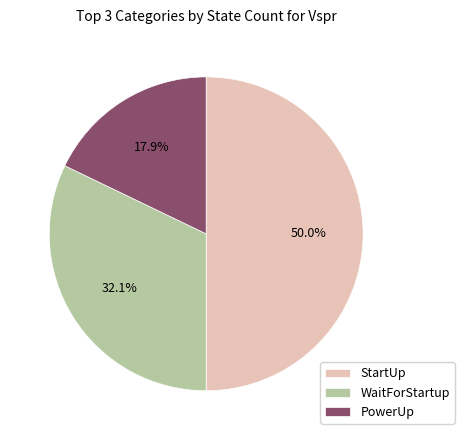

To the nearest percent, what is the difference between the StartUp and PowerUp slice percentages?

32%